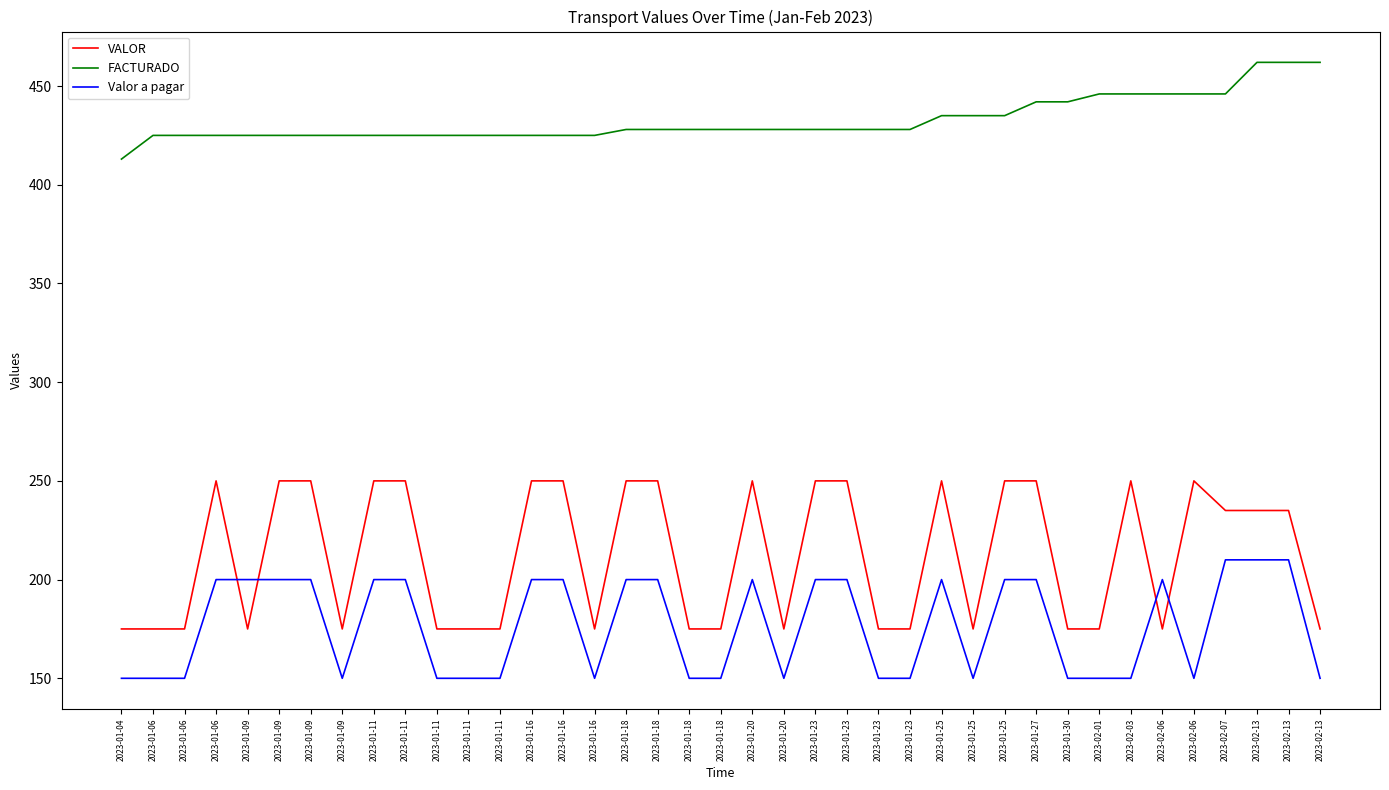

Does the chart display data point markers on the line(s)?

No